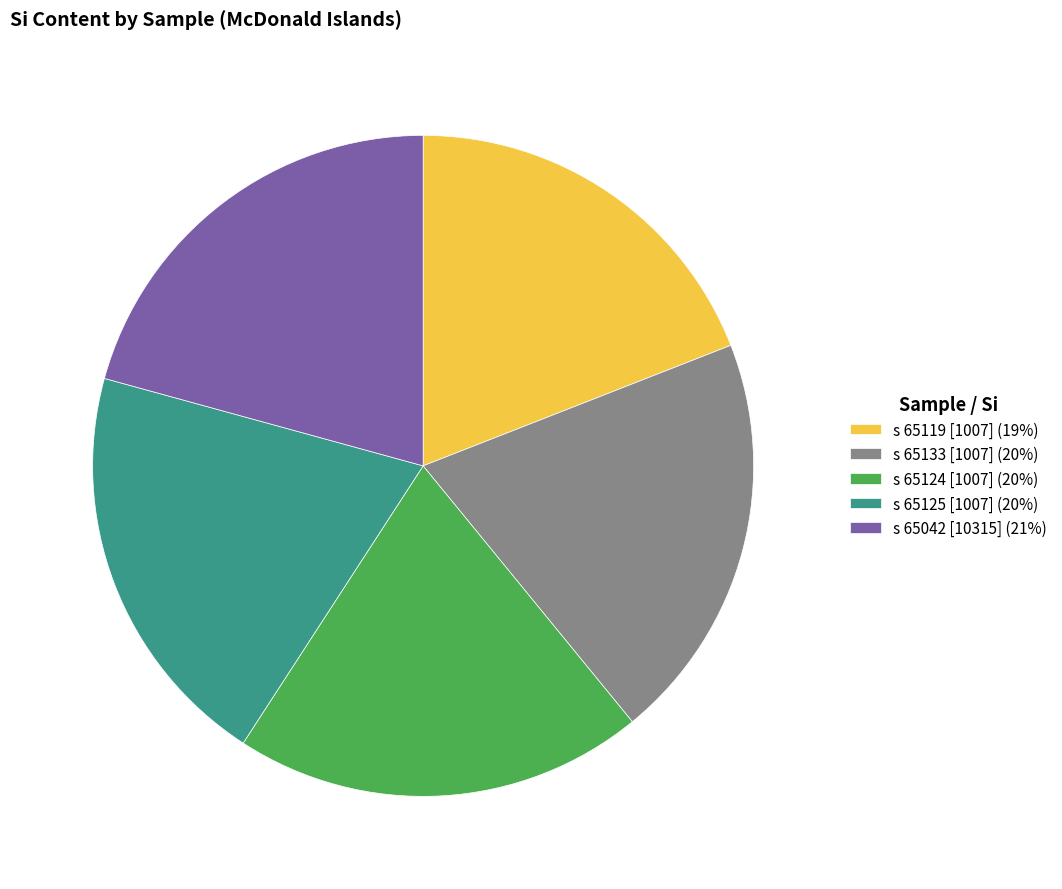

Which slice is the smallest?

s 65119 [1007]